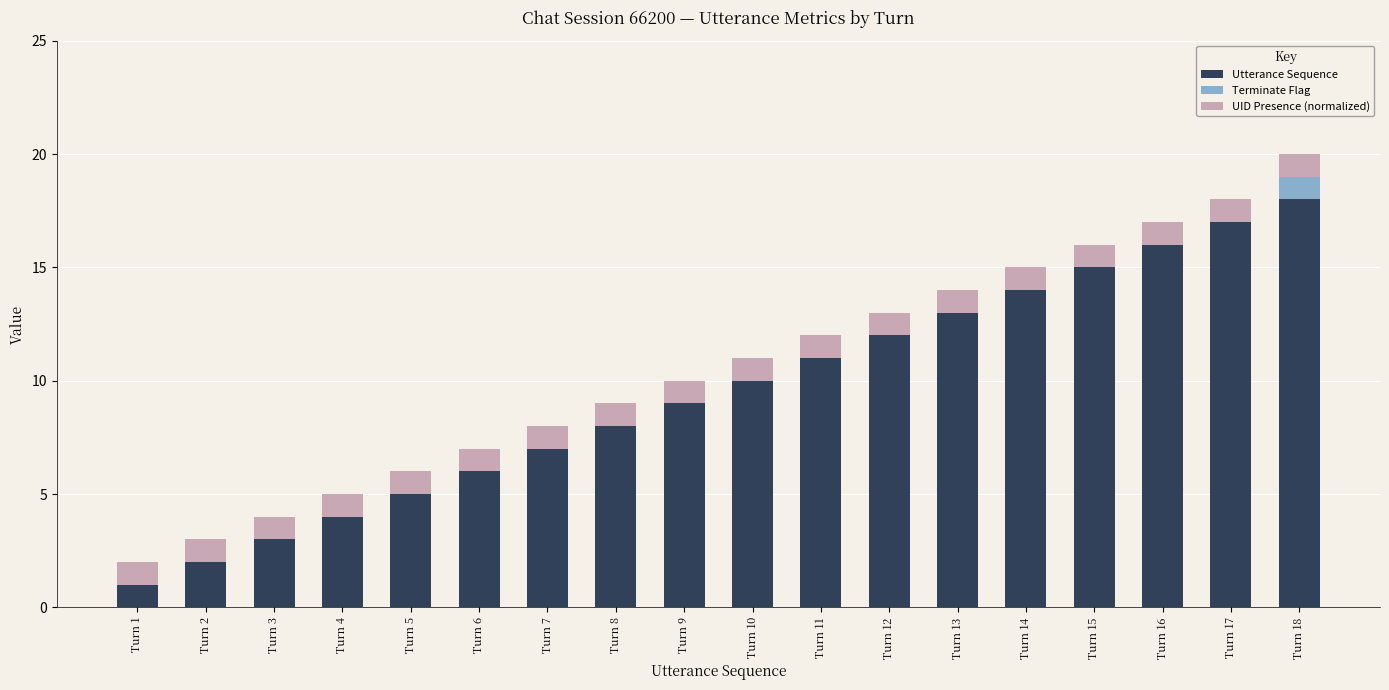

At which category is the sum across all series the highest?

Turn 18